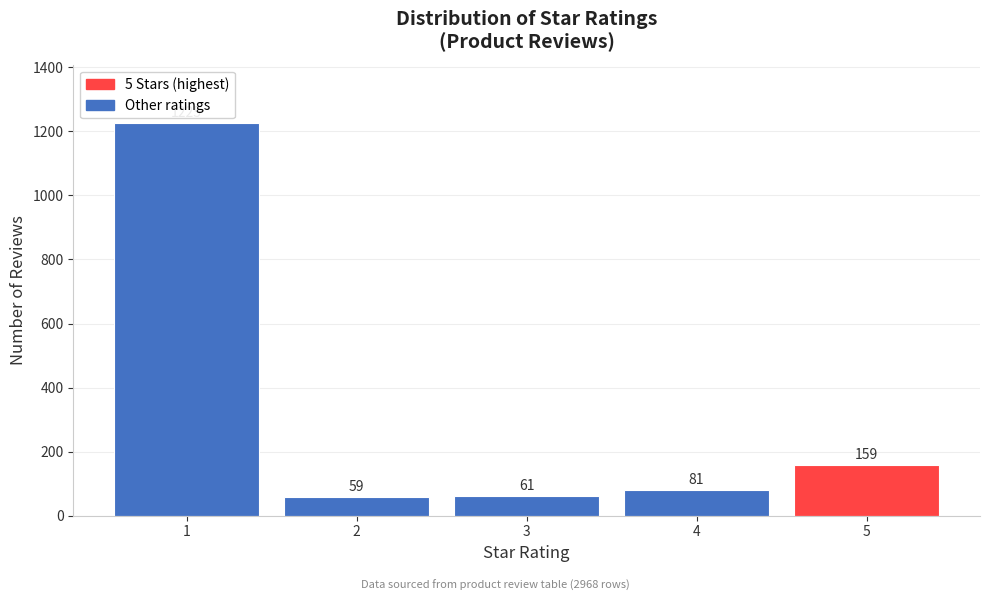

Reading left to right, what are all the values shown in this chart?

1=1225	2=59	3=61	4=81	5=159